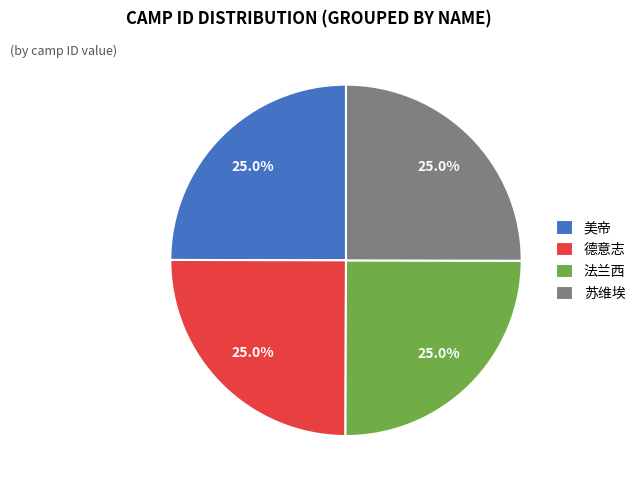

How many slices are in this pie chart?

4